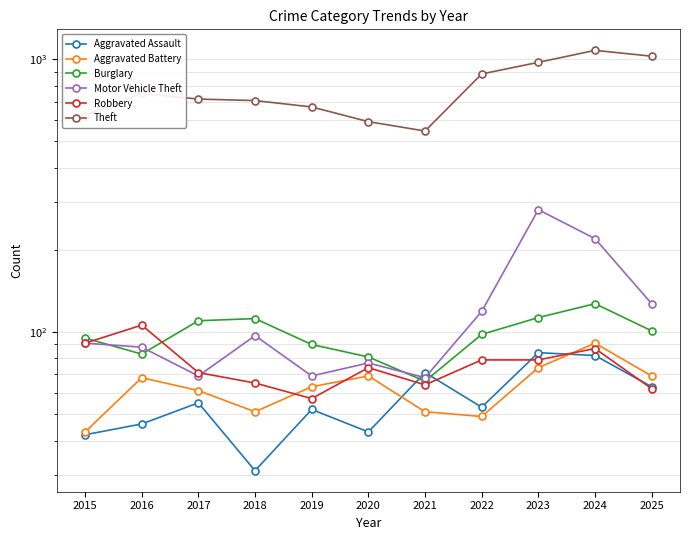

Rank the series at 2023 from highest to lowest value.

Theft, Motor Vehicle Theft, Burglary, Aggravated Assault, Robbery, Aggravated Battery